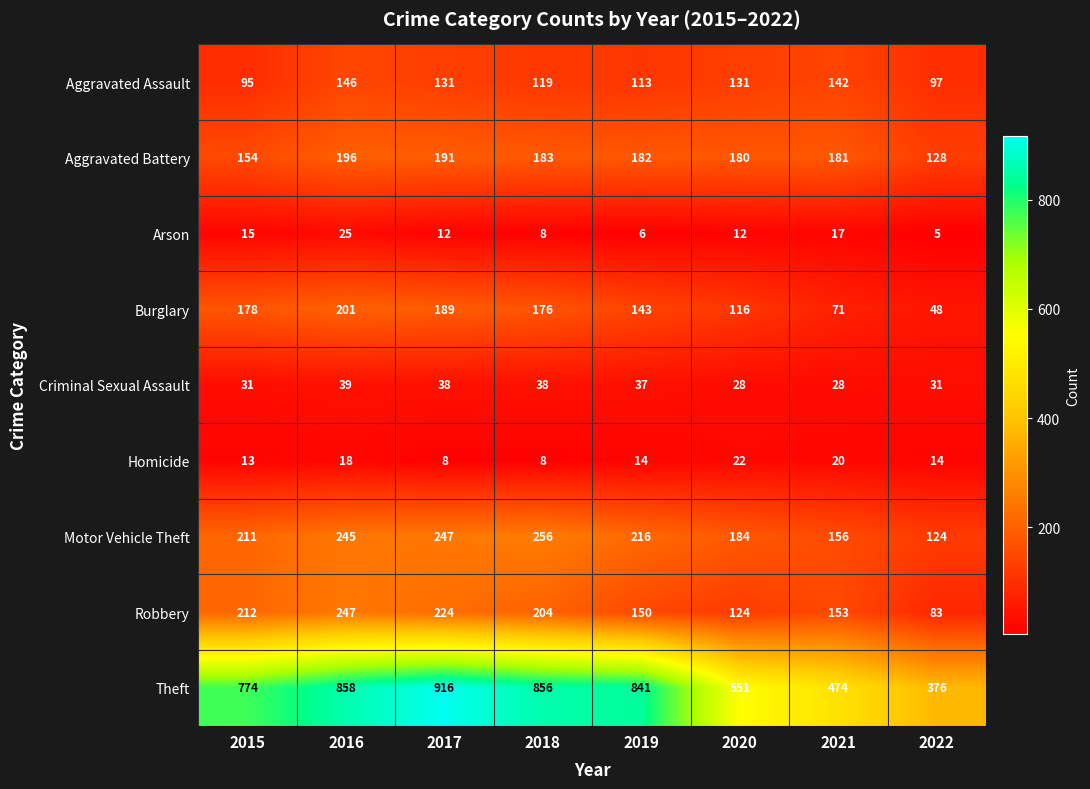

The value of Aggravated Battery at 2016 is 337. True or false?

False